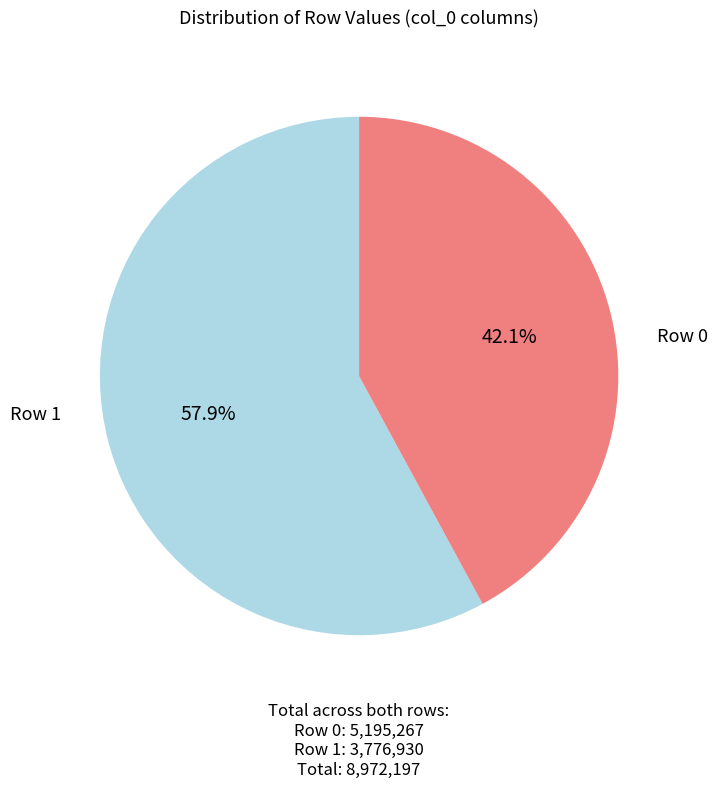

To the nearest percent, what is the average slice percentage?

50%